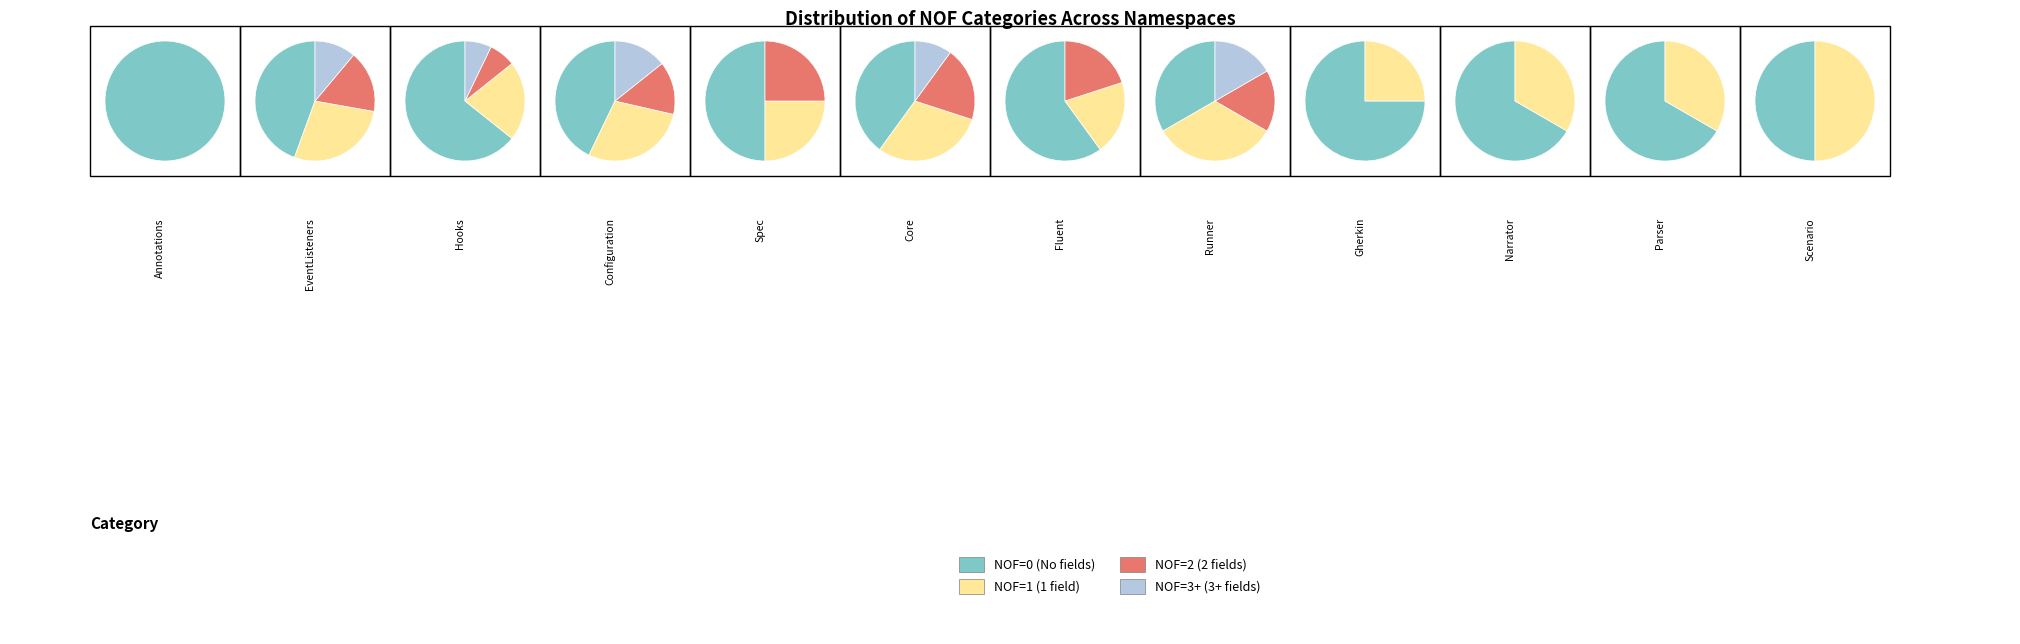

How many segments does this pie chart have?

12